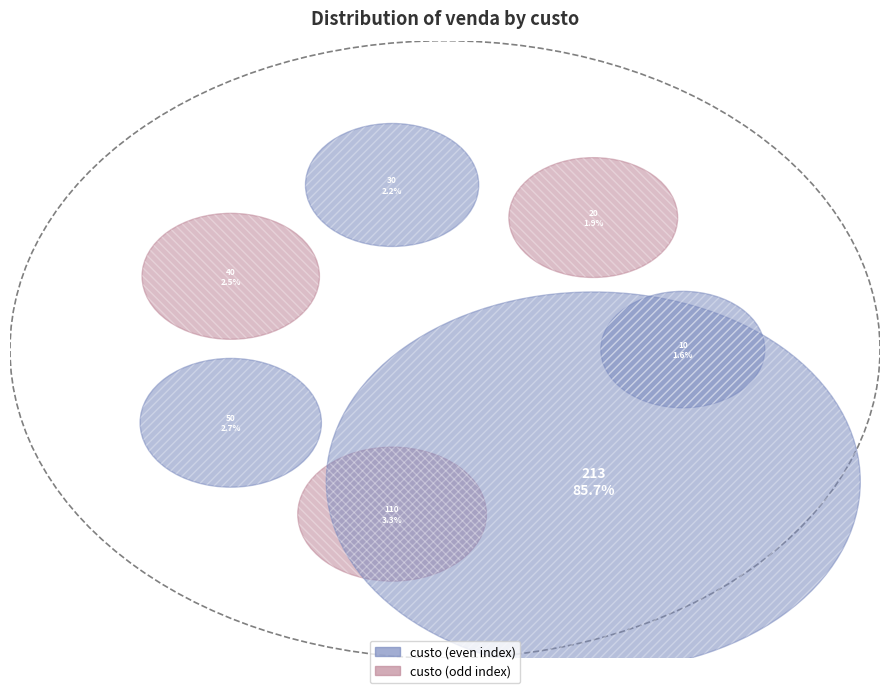

To the nearest percent, what is the average slice percentage?

14%